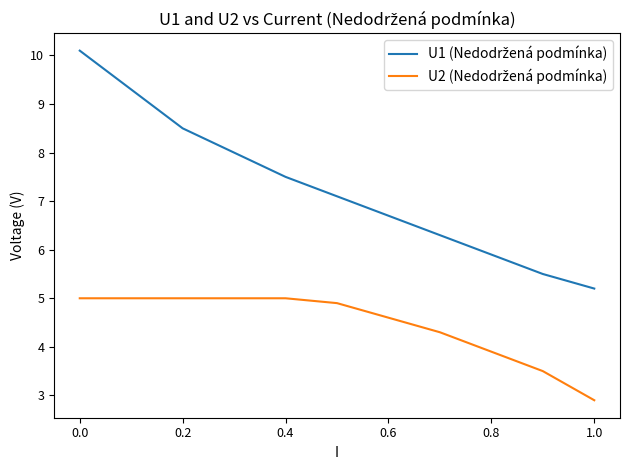

What is the value of the U2 (Nedodržená podmínka) point at the 9th from the left?

5.0